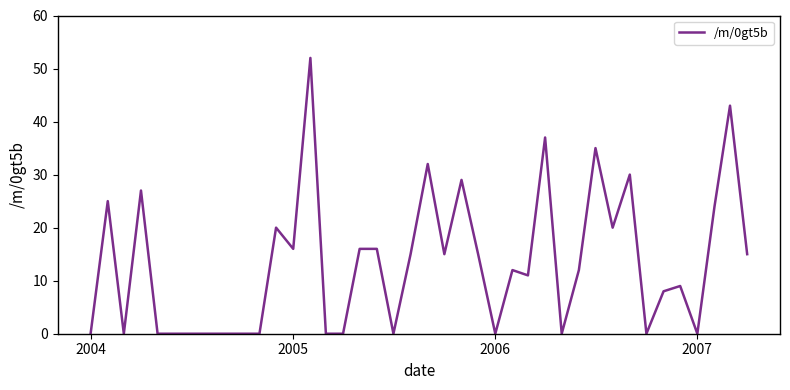

What is the greatest value displayed?

52